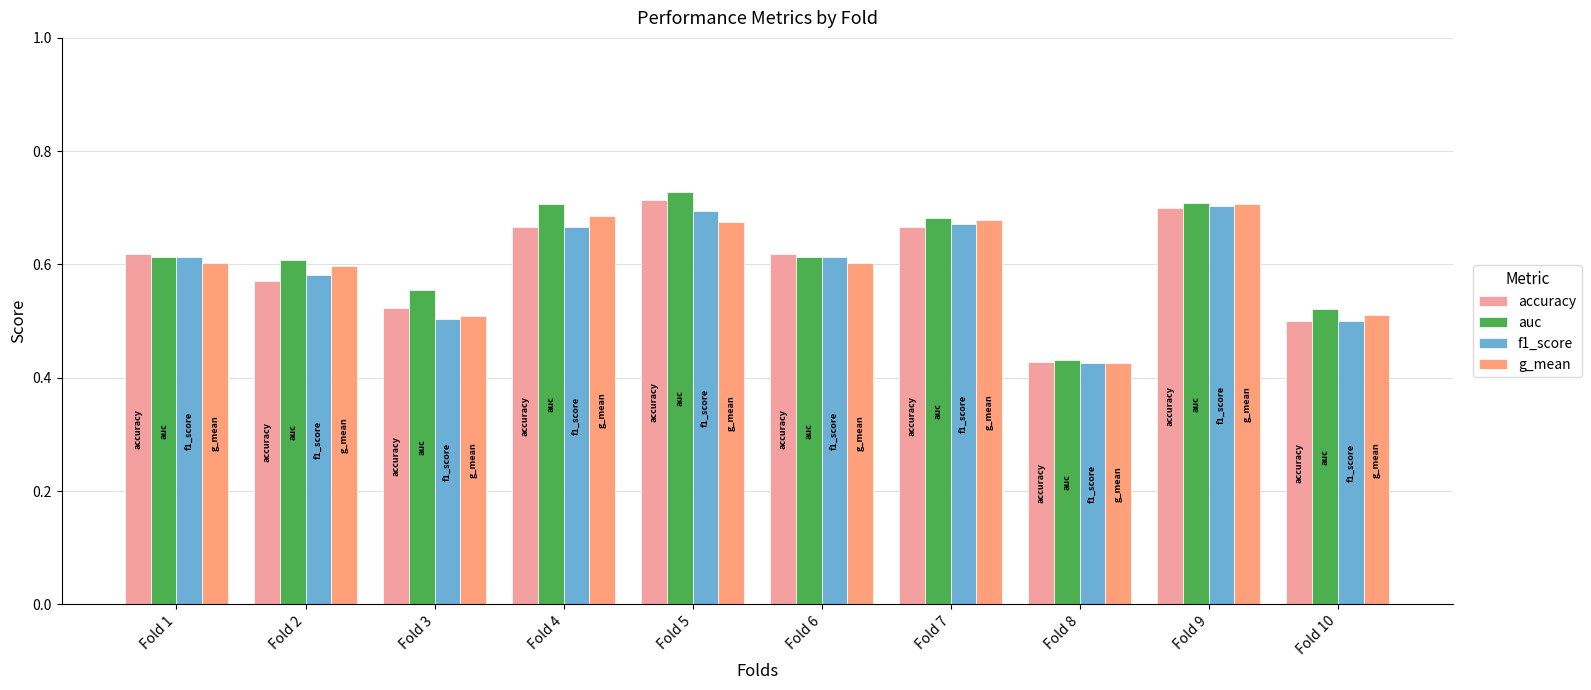

Which series has the largest total across all categories?

auc